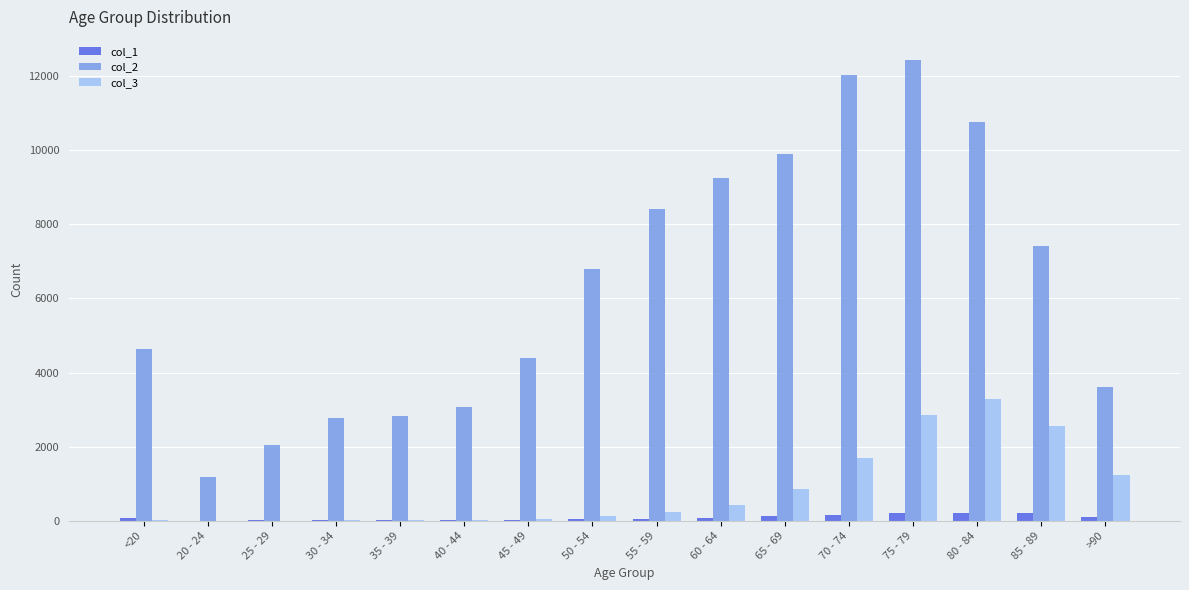

What are all the series names shown in the legend?

col_1, col_2, col_3